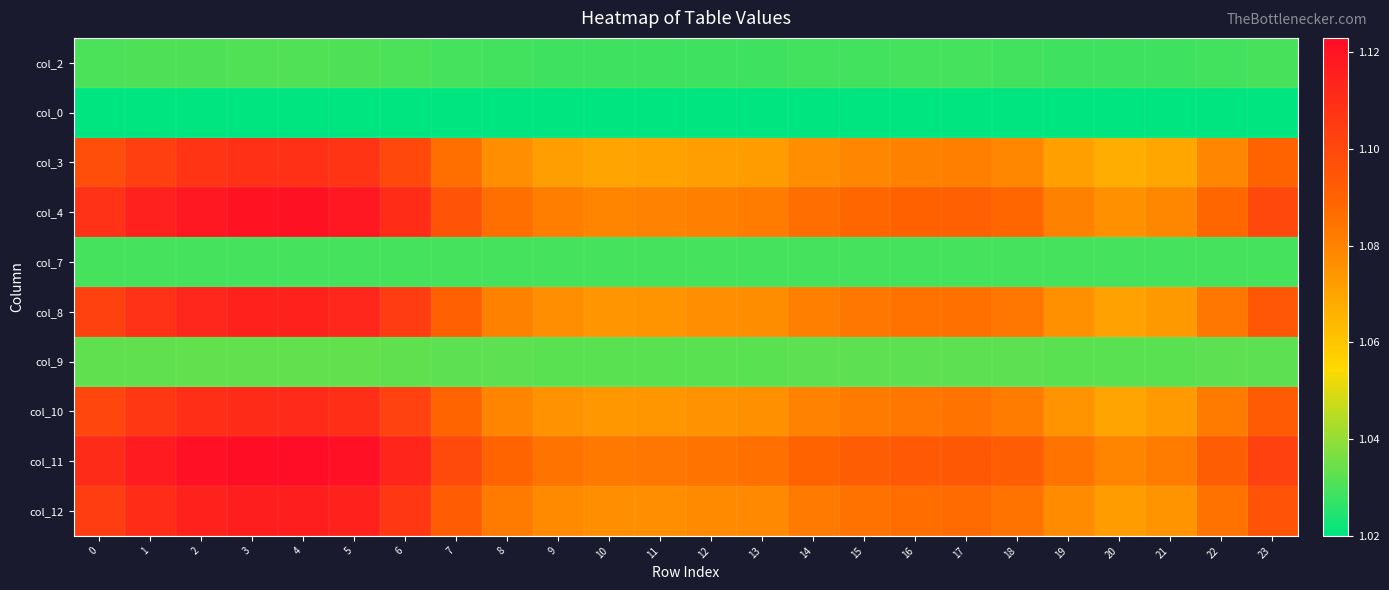

Reading left to right, transcribe all the data shown in this chart.

col_2: 0=1.0	1=1.0	2=1.0	3=1.0	4=1.0	5=1.0	6=1.0	7=1.0	8=1.0	9=1.0	10=1.0	11=1.0	12=1.0	13=1.0	14=1.0	15=1.0	16=1.0	17=1.0	18=1.0	19=1.0	20=1.0	21=1.0	22=1.0	23=1.0
col_0: 0=1.0	1=1.0	2=1.0	3=1.0	4=1.0	5=1.0	6=1.0	7=1.0	8=1.0	9=1.0	10=1.0	11=1.0	12=1.0	13=1.0	14=1.0	15=1.0	16=1.0	17=1.0	18=1.0	19=1.0	20=1.0	21=1.0	22=1.0	23=1.0
col_3: 0=1.1	1=1.1	2=1.1	3=1.1	4=1.1	5=1.1	6=1.1	7=1.1	8=1.1	9=1.1	10=1.1	11=1.1	12=1.1	13=1.1	14=1.1	15=1.1	16=1.1	17=1.1	18=1.1	19=1.1	20=1.1	21=1.1	22=1.1	23=1.1
col_4: 0=1.1	1=1.1	2=1.1	3=1.1	4=1.1	5=1.1	6=1.1	7=1.1	8=1.1	9=1.1	10=1.1	11=1.1	12=1.1	13=1.1	14=1.1	15=1.1	16=1.1	17=1.1	18=1.1	19=1.1	20=1.1	21=1.1	22=1.1	23=1.1
col_7: 0=1.0	1=1.0	2=1.0	3=1.0	4=1.0	5=1.0	6=1.0	7=1.0	8=1.0	9=1.0	10=1.0	11=1.0	12=1.0	13=1.0	14=1.0	15=1.0	16=1.0	17=1.0	18=1.0	19=1.0	20=1.0	21=1.0	22=1.0	23=1.0
col_8: 0=1.1	1=1.1	2=1.1	3=1.1	4=1.1	5=1.1	6=1.1	7=1.1	8=1.1	9=1.1	10=1.1	11=1.1	12=1.1	13=1.1	14=1.1	15=1.1	16=1.1	17=1.1	18=1.1	19=1.1	20=1.1	21=1.1	22=1.1	23=1.1
col_9: 0=1.0	1=1.0	2=1.0	3=1.0	4=1.0	5=1.0	6=1.0	7=1.0	8=1.0	9=1.0	10=1.0	11=1.0	12=1.0	13=1.0	14=1.0	15=1.0	16=1.0	17=1.0	18=1.0	19=1.0	20=1.0	21=1.0	22=1.0	23=1.0
col_10: 0=1.1	1=1.1	2=1.1	3=1.1	4=1.1	5=1.1	6=1.1	7=1.1	8=1.1	9=1.1	10=1.1	11=1.1	12=1.1	13=1.1	14=1.1	15=1.1	16=1.1	17=1.1	18=1.1	19=1.1	20=1.1	21=1.1	22=1.1	23=1.1
col_11: 0=1.1	1=1.1	2=1.1	3=1.1	4=1.1	5=1.1	6=1.1	7=1.1	8=1.1	9=1.1	10=1.1	11=1.1	12=1.1	13=1.1	14=1.1	15=1.1	16=1.1	17=1.1	18=1.1	19=1.1	20=1.1	21=1.1	22=1.1	23=1.1
col_12: 0=1.1	1=1.1	2=1.1	3=1.1	4=1.1	5=1.1	6=1.1	7=1.1	8=1.1	9=1.1	10=1.1	11=1.1	12=1.1	13=1.1	14=1.1	15=1.1	16=1.1	17=1.1	18=1.1	19=1.1	20=1.1	21=1.1	22=1.1	23=1.1